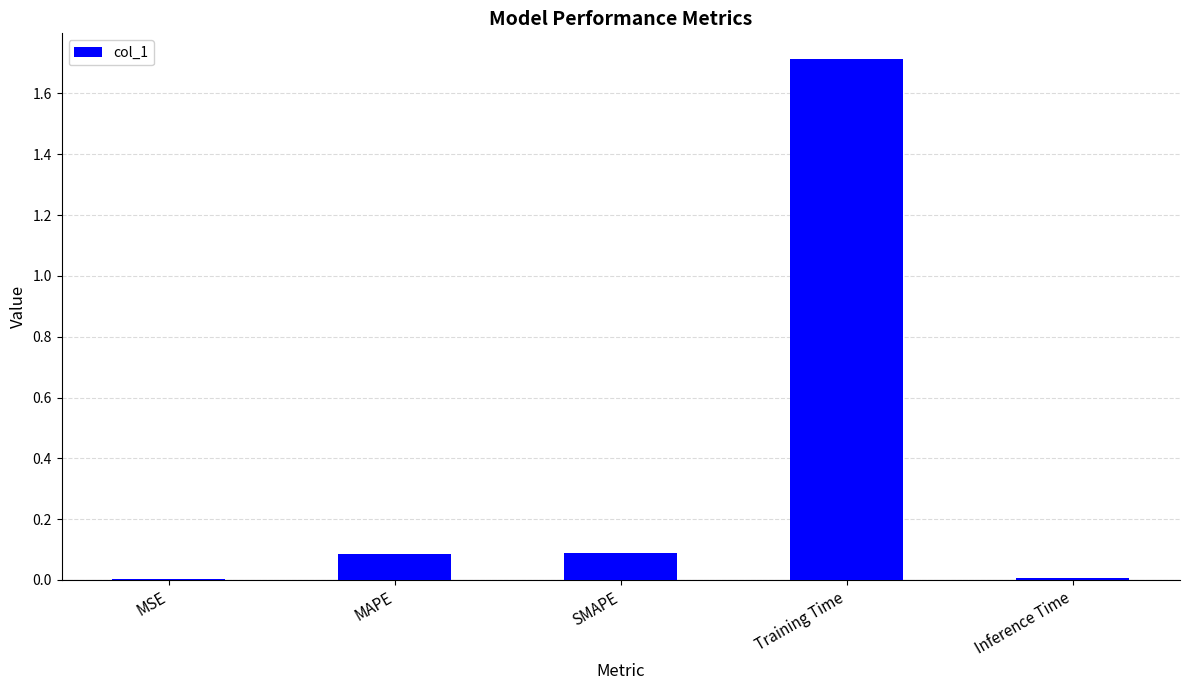

What is the sum of all values?

1.9